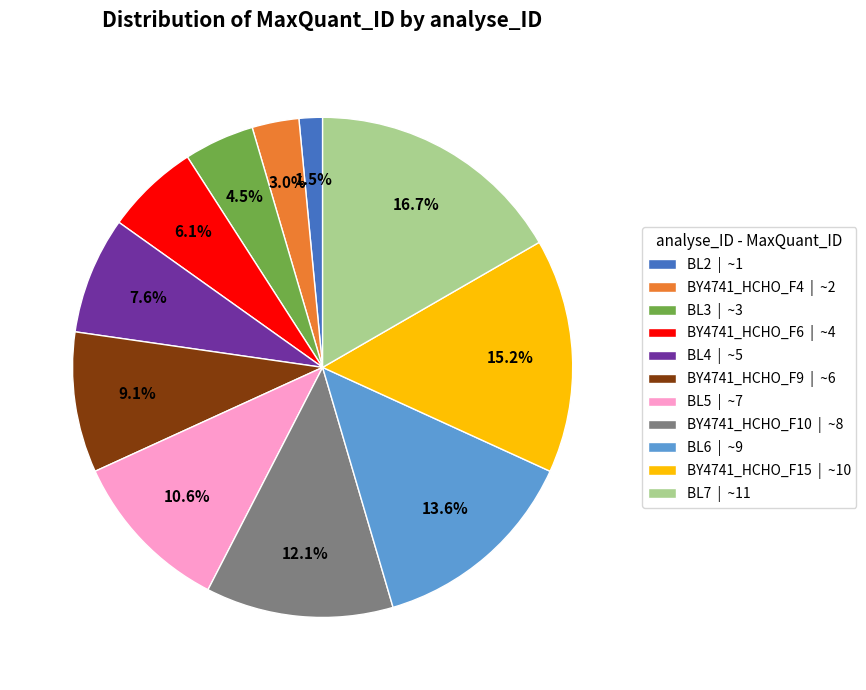

To the nearest percent, what is the average slice percentage?

9%